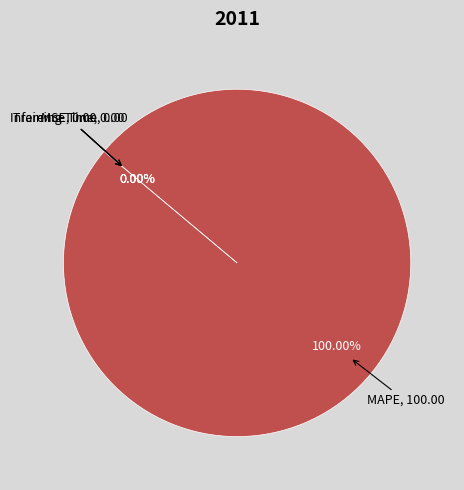

Is Training Time the majority of the pie?

No